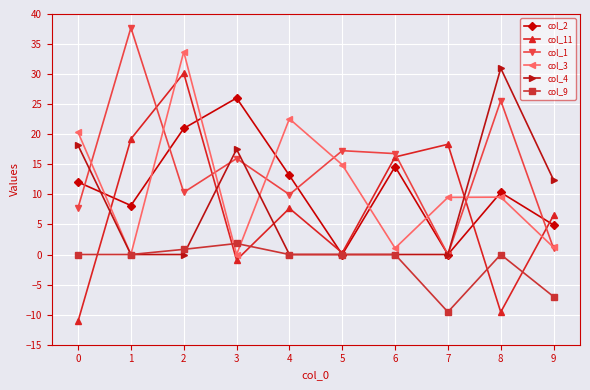

Between 0 and 7, which series saw the biggest shift?

col_11